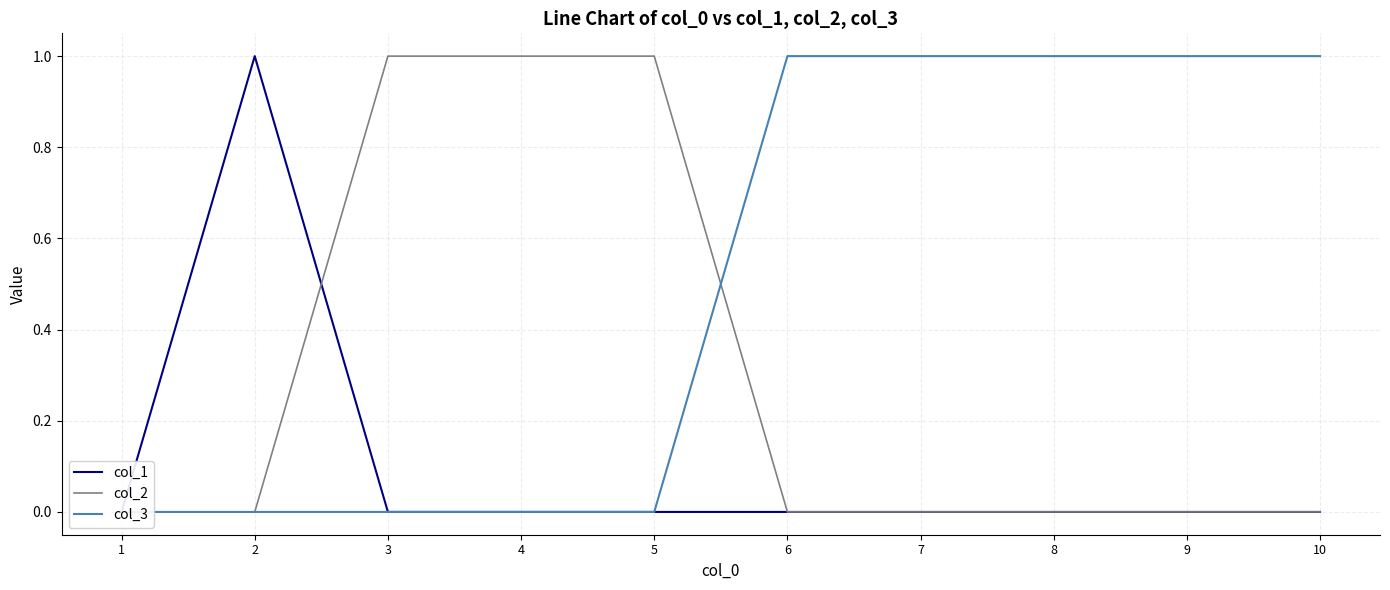

What is the spread (max minus min) of values at 6?

1